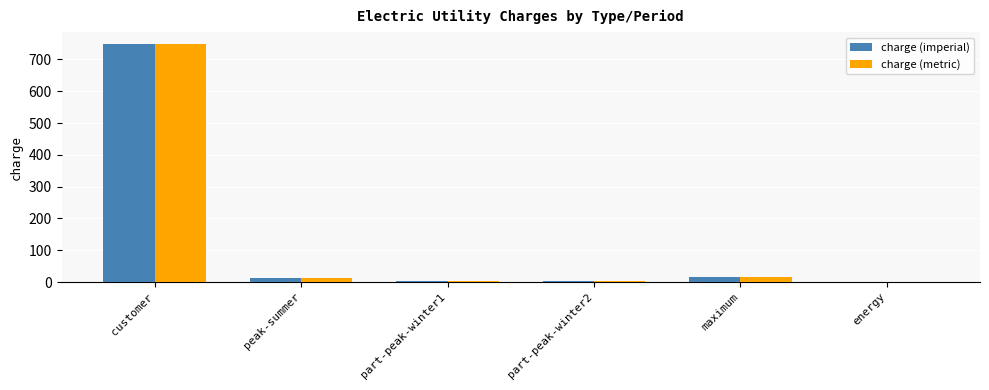

True or false: charge (metric) has a value of 17.0 at maximum.

True